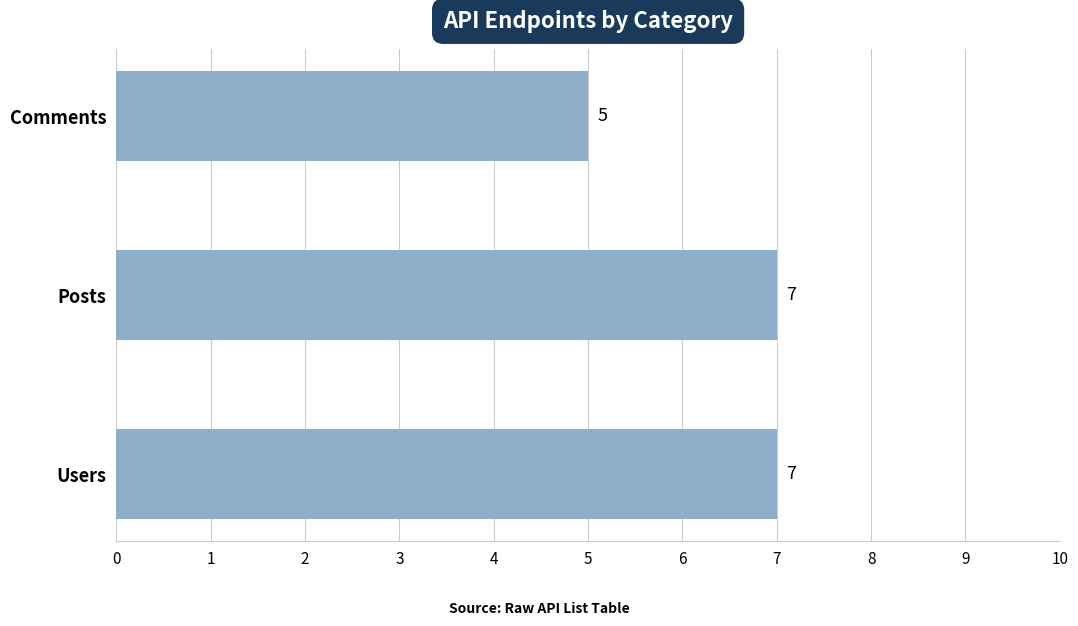

True or false: the data shows 10 at Posts.

False